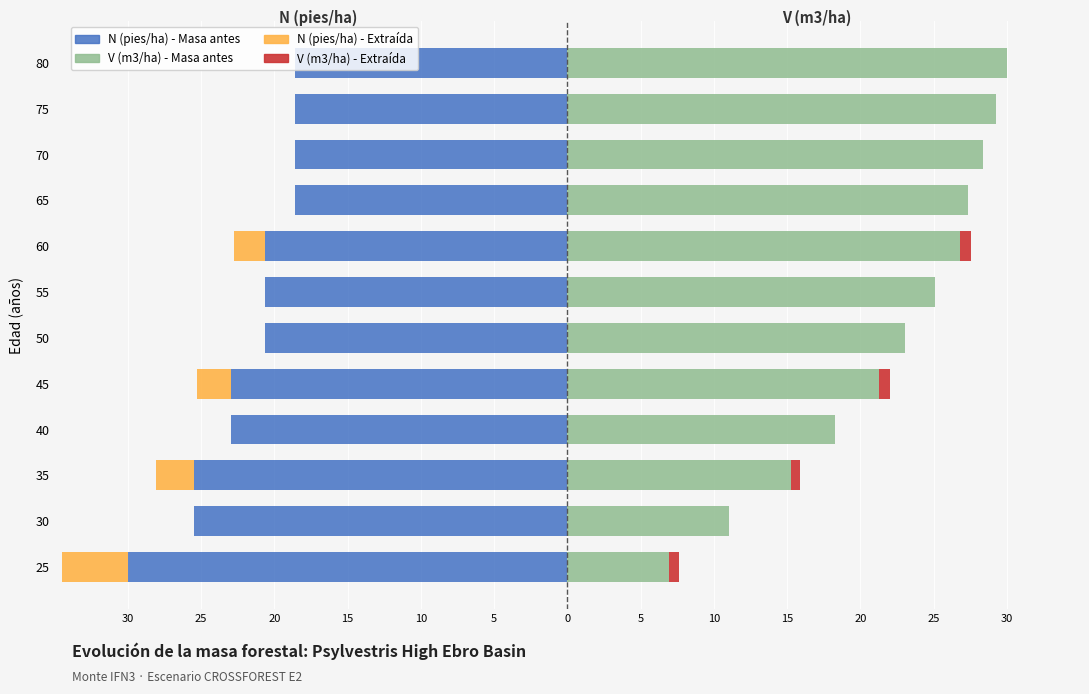

How many data points in V (m3/ha) - Masa antes are above 25?

6